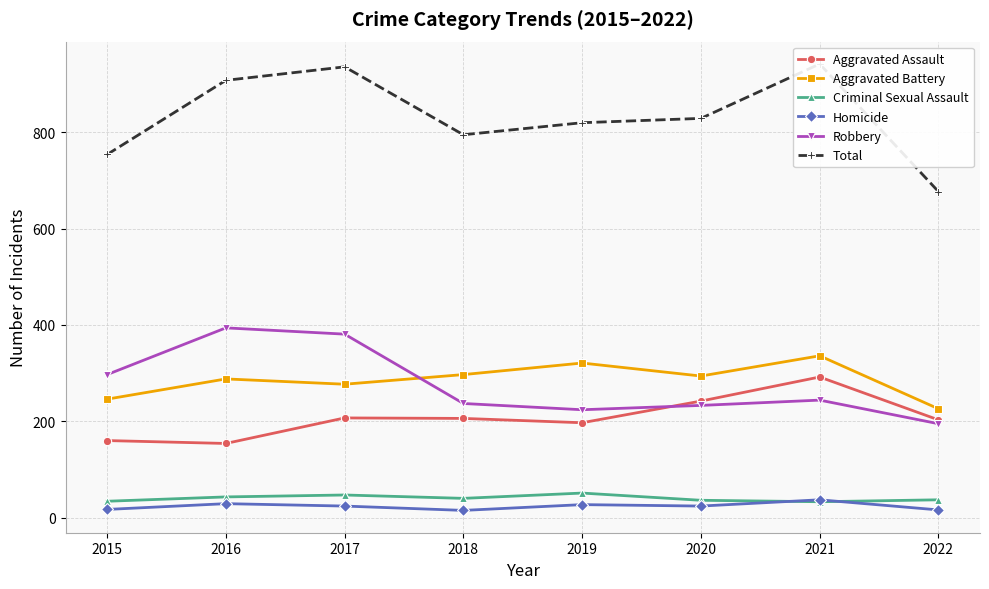

Reading left to right, what are all the values shown in this chart?

Aggravated Assault: 160	154	207	206	197	242	292	203
Aggravated Battery: 246	288	277	297	321	294	336	226
Criminal Sexual Assault: 34	43	47	40	51	36	33	37
Homicide: 17	29	24	15	27	24	37	16
Robbery: 297	394	381	237	224	233	244	195
Total: 754	908	936	795	820	829	942	677